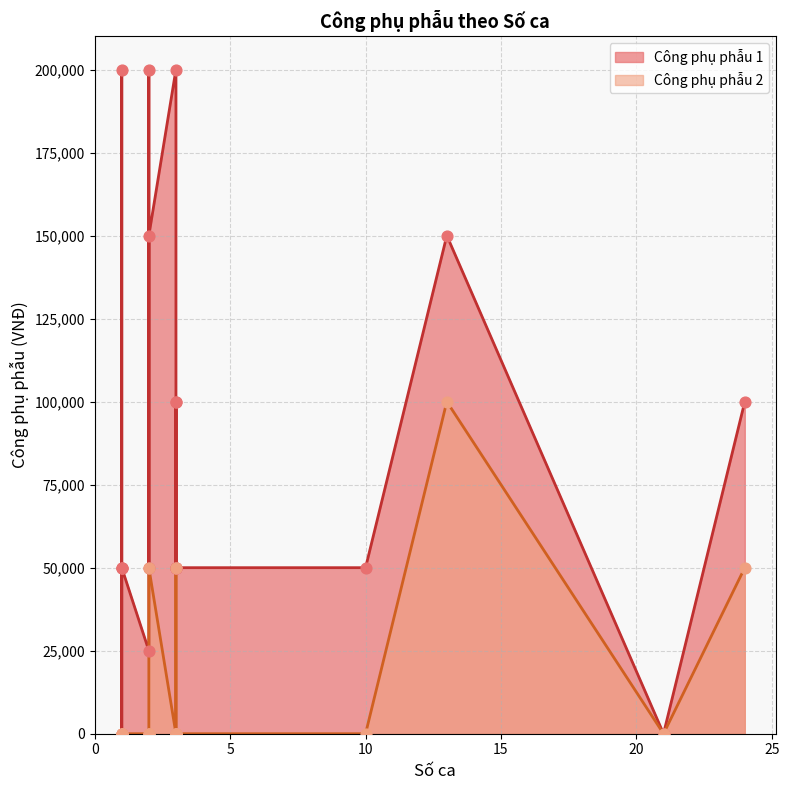

Is the value of Công phụ phẫu 2 at 1 greater than the value of Công phụ phẫu 1 at 3?

No